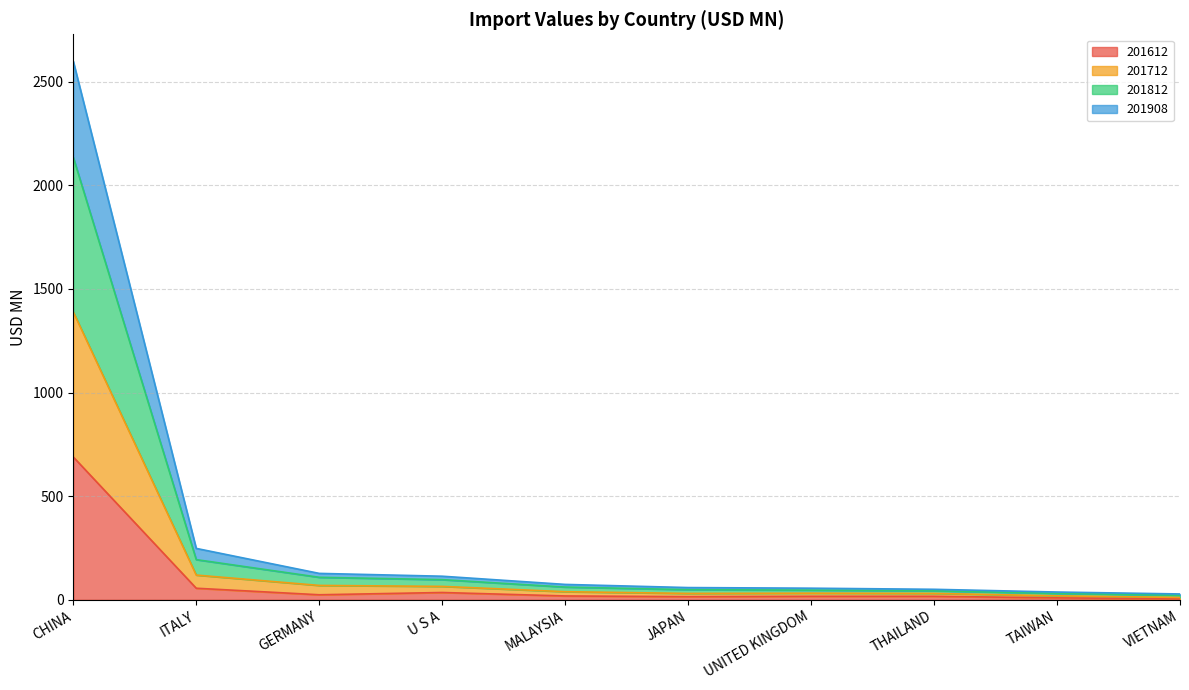

At which category does the chart reach its minimum across all series?

VIETNAM